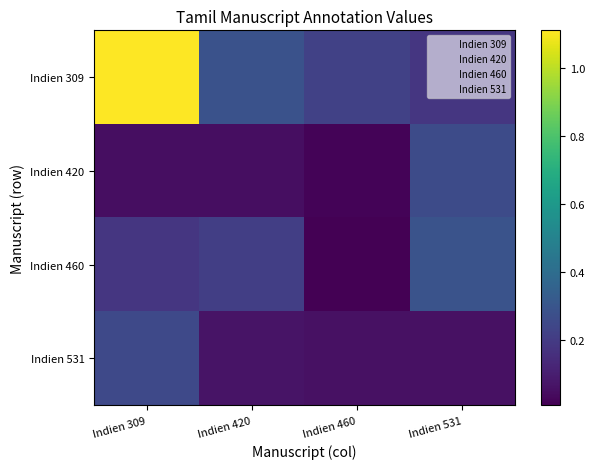

Which has a higher value, Indien 460 or Indien 309?

Indien 309